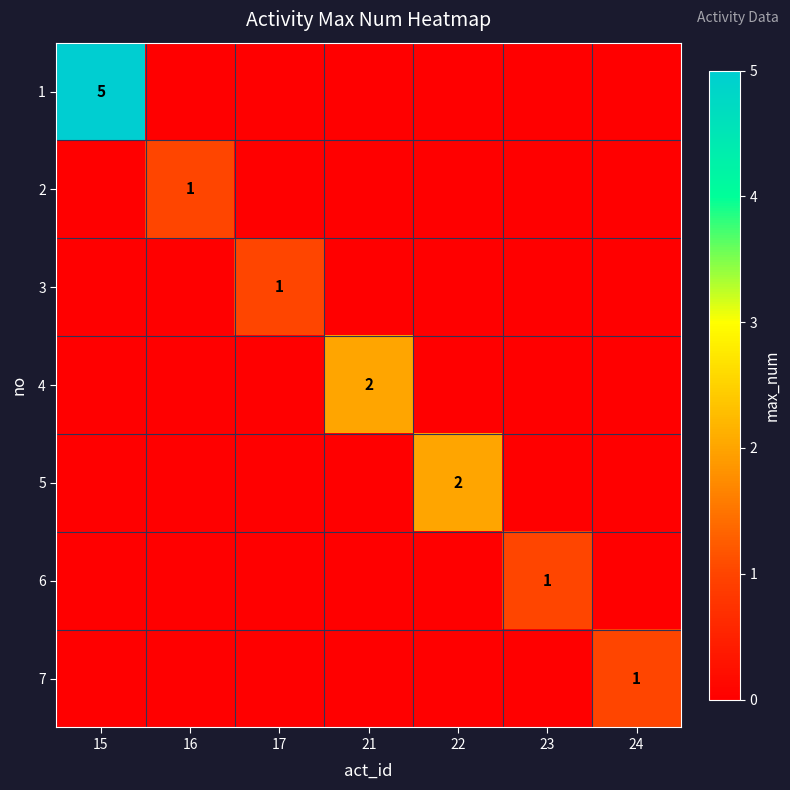

The value of 6 at 23 is 0. True or false?

False